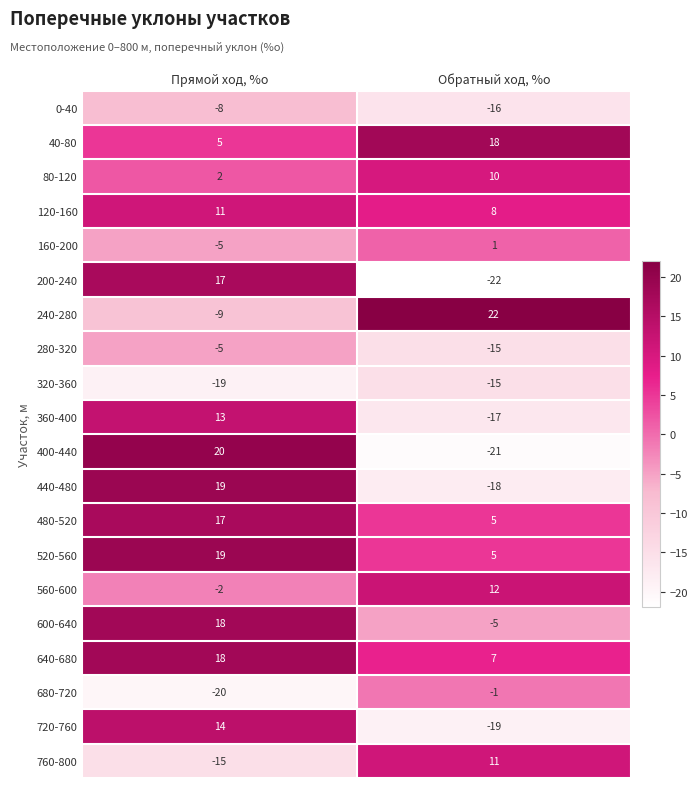

At how many categories does at least one series exceed 1?

2